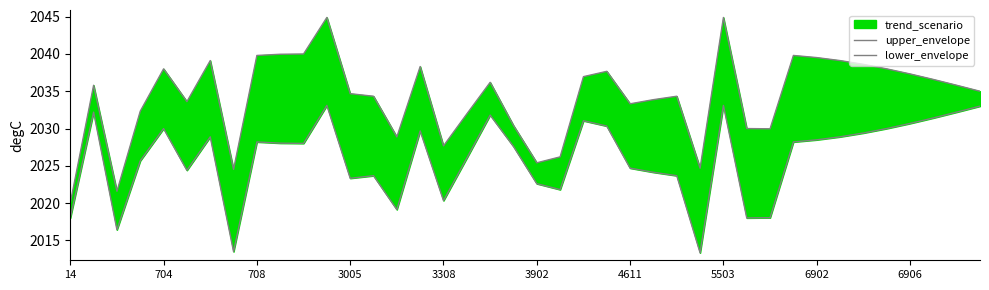

Which series has the largest total across all categories?

upper_envelope